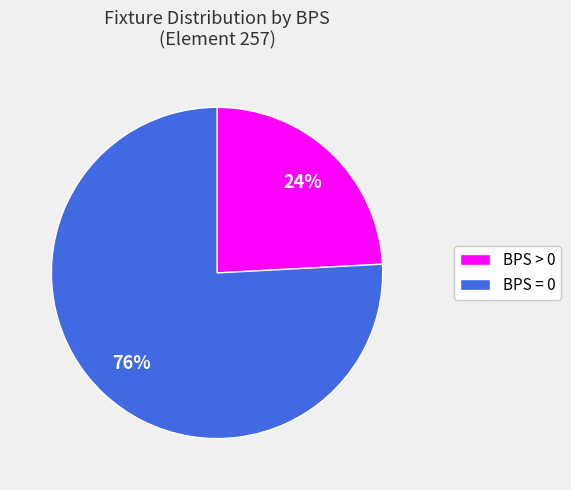

Is there a majority slice in this chart?

Yes